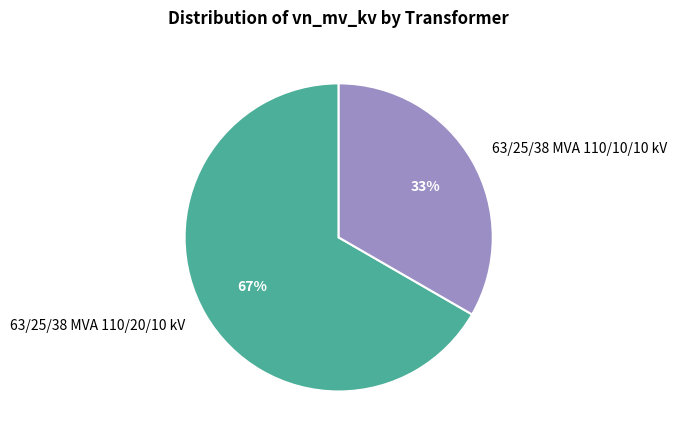

The 63/25/38 MVA 110/10/10 kV slice represents 22% of the pie. True or false?

False